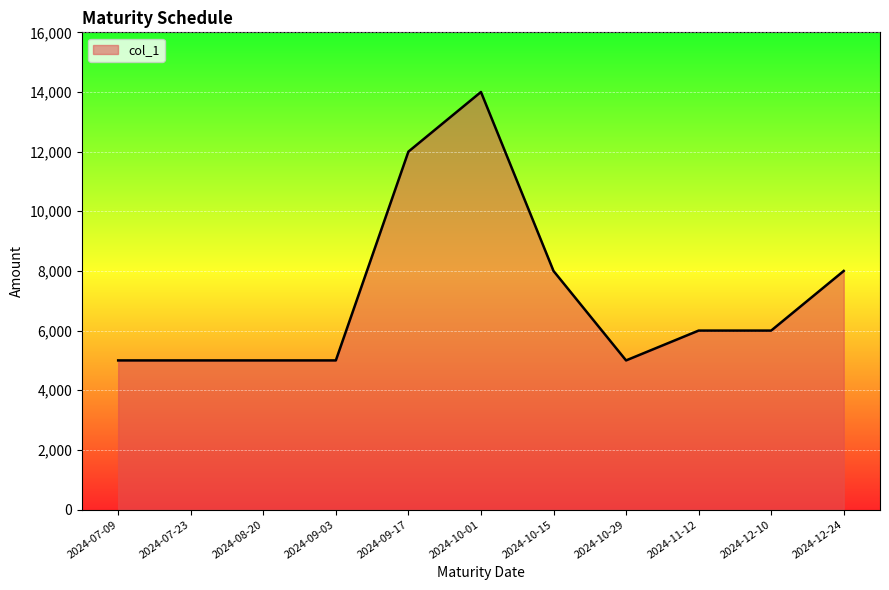

True or false: there are more than 0 points higher than both neighbors.

True